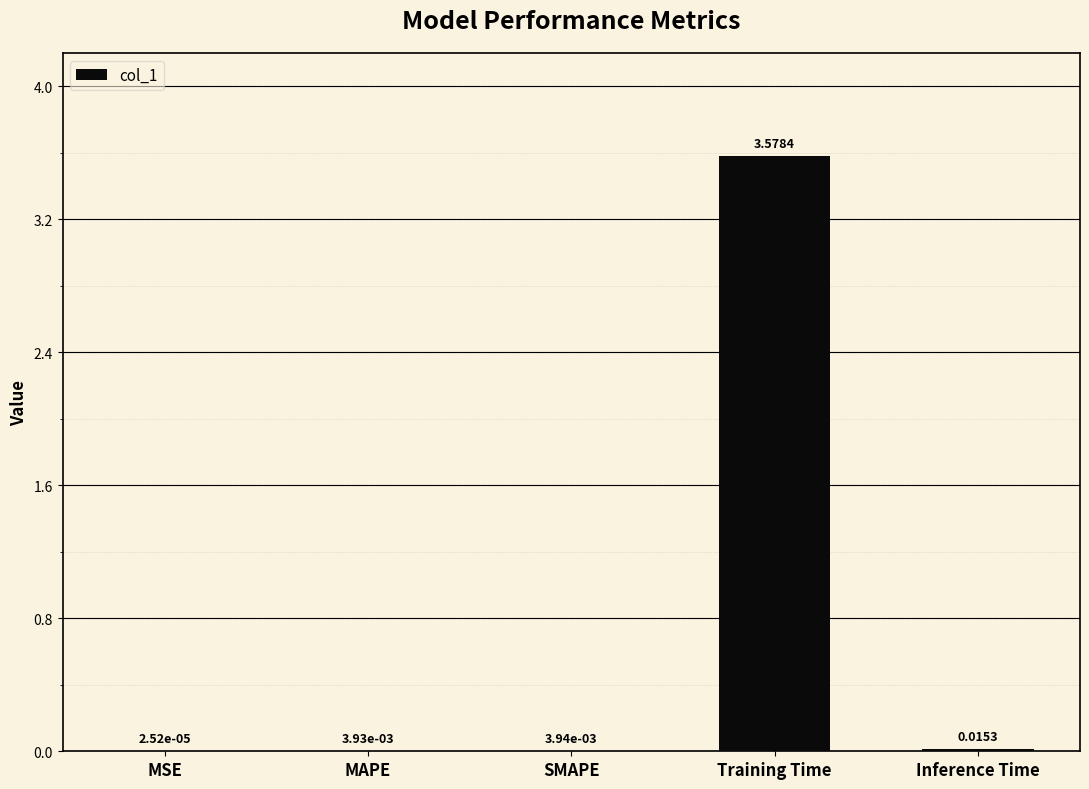

At which label is the value closest to 1?

Inference Time